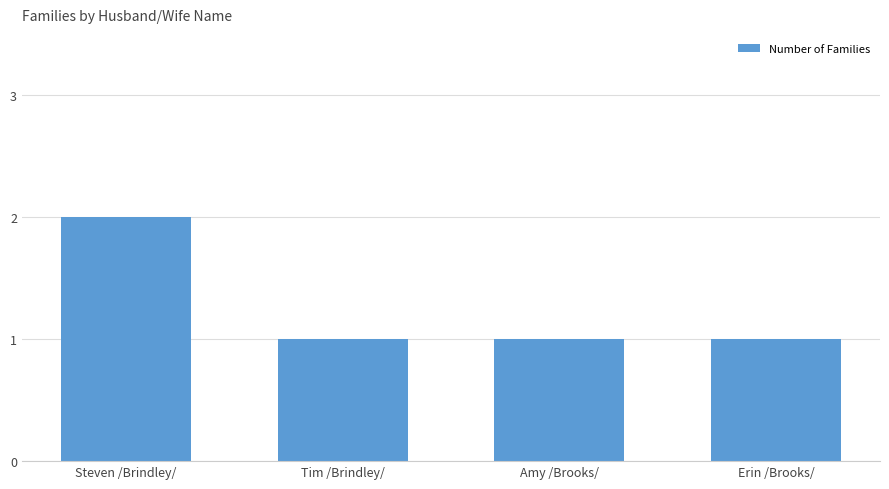

Which category has the highest value across all series?

Steven /Brindley/